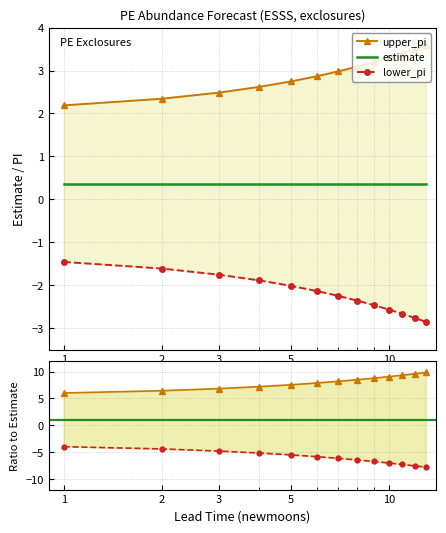

At how many categories does at least one series exceed -1?

13